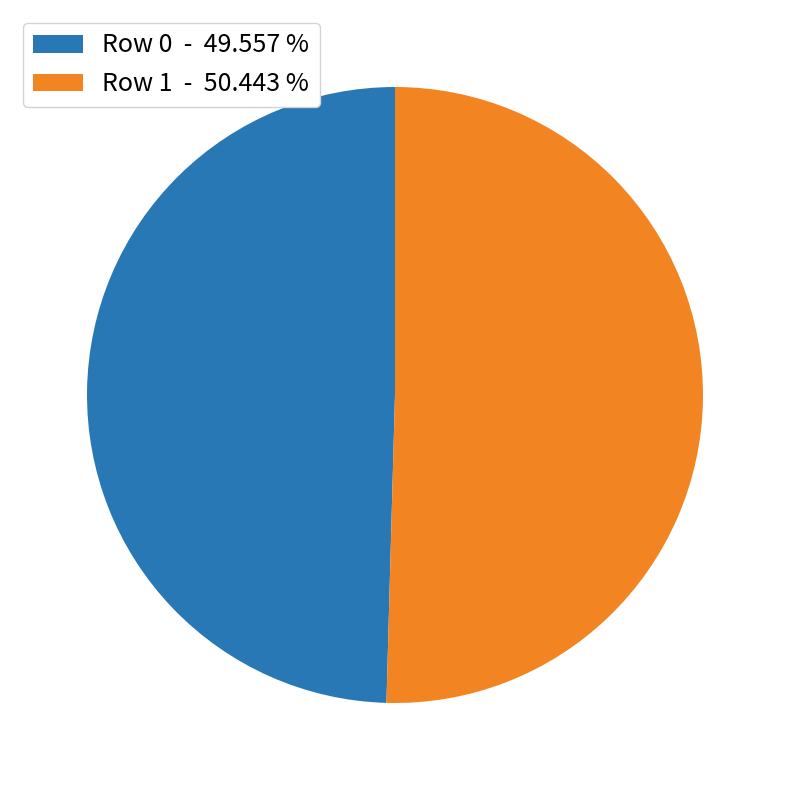

Approximately how many times larger is the value at Row 0 - 49.557 % compared to Row 1 - 50.443 %?

1.0